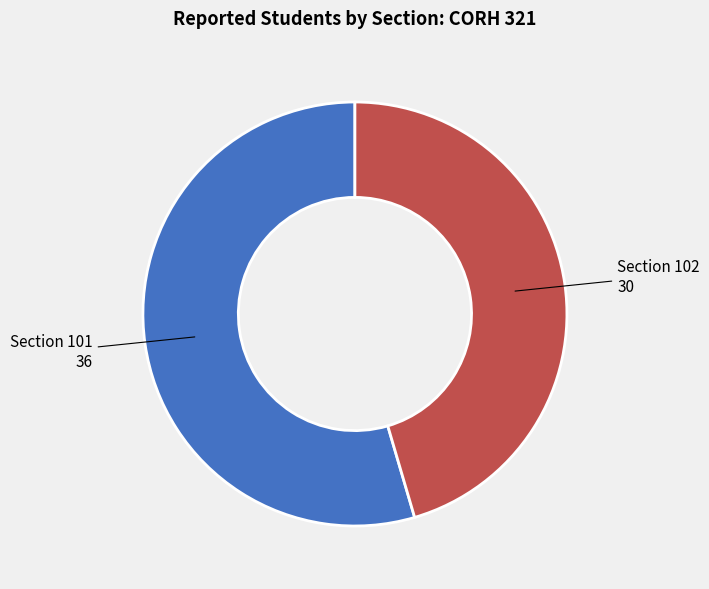

Is it true that Section 102 is 57% of the pie?

False